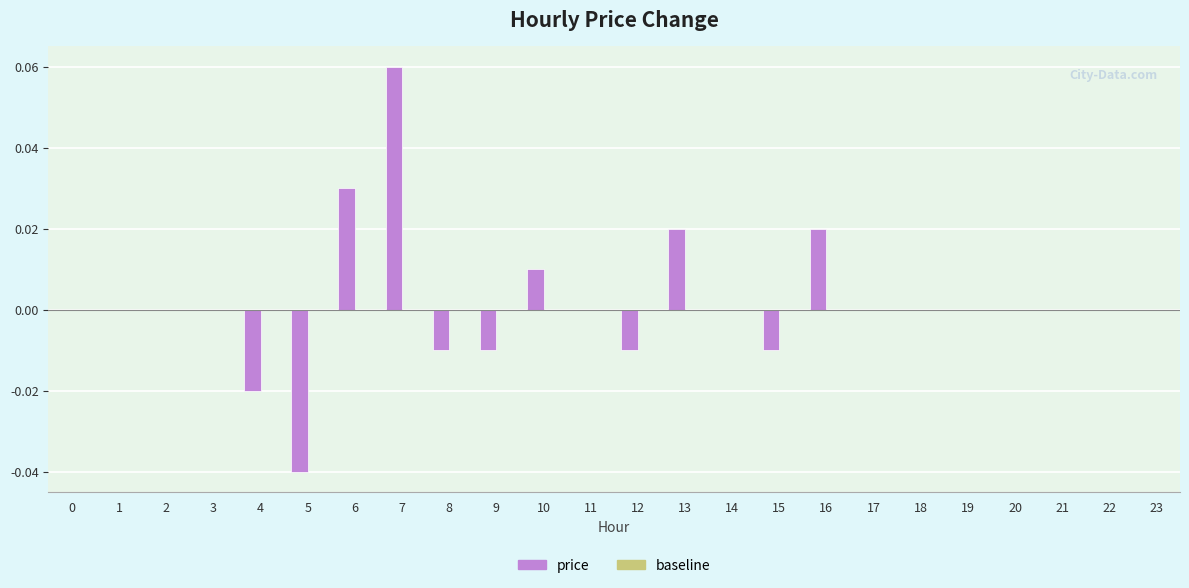

True or false: the data shows 0.0 at 23.

True